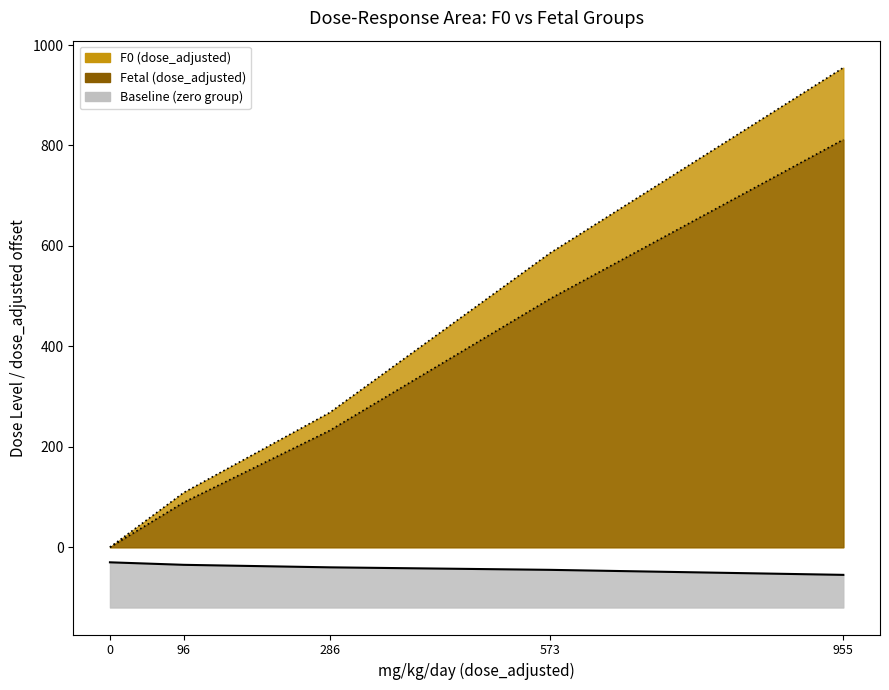

At which category is the sum across all series the highest?

955